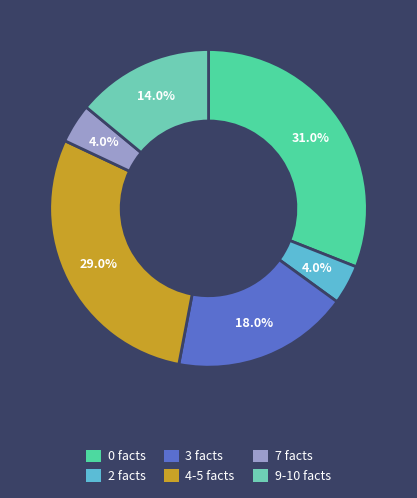

Is there a majority slice in this chart?

No